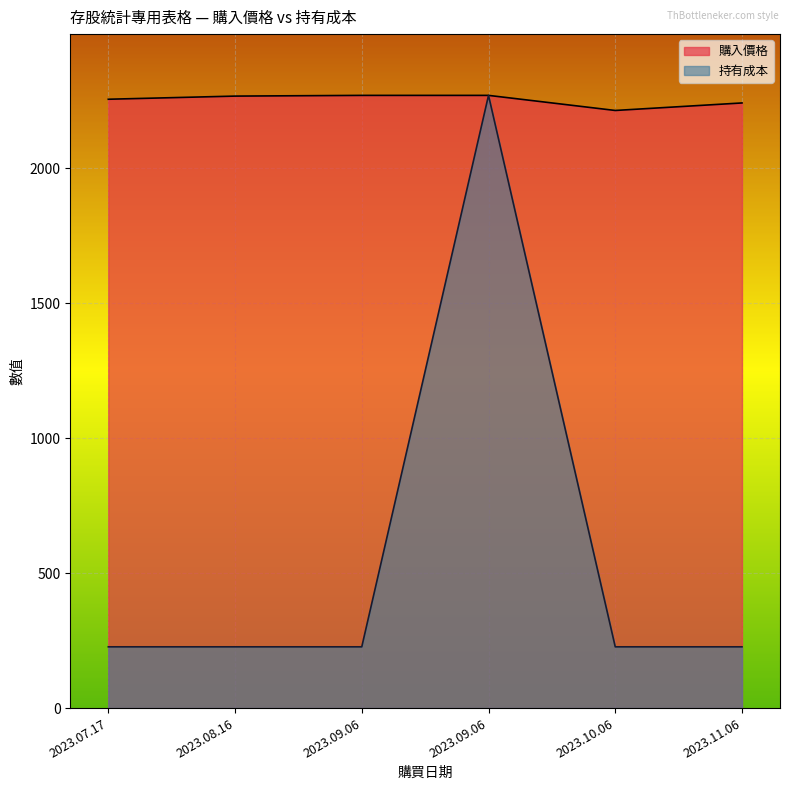

The 持有成本 series shows 226.9 at 2023.09.06. True or false?

True